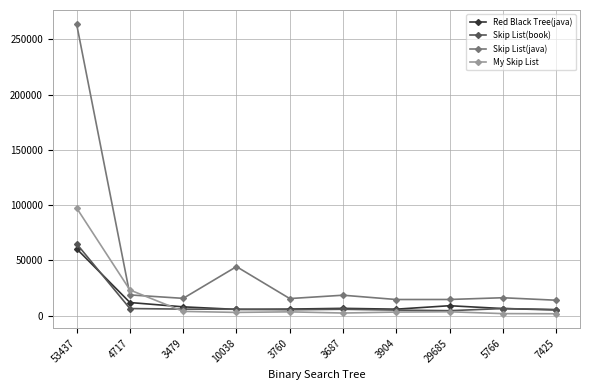

What is the label of the 9th point from the left?

5766